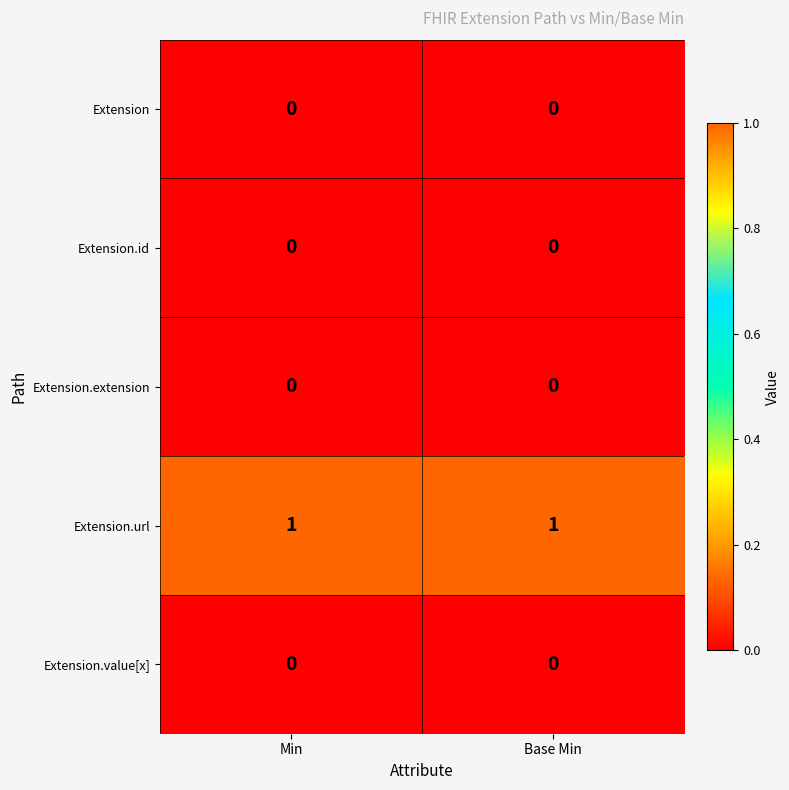

The Extension series shows 0 at Base Min. True or false?

True